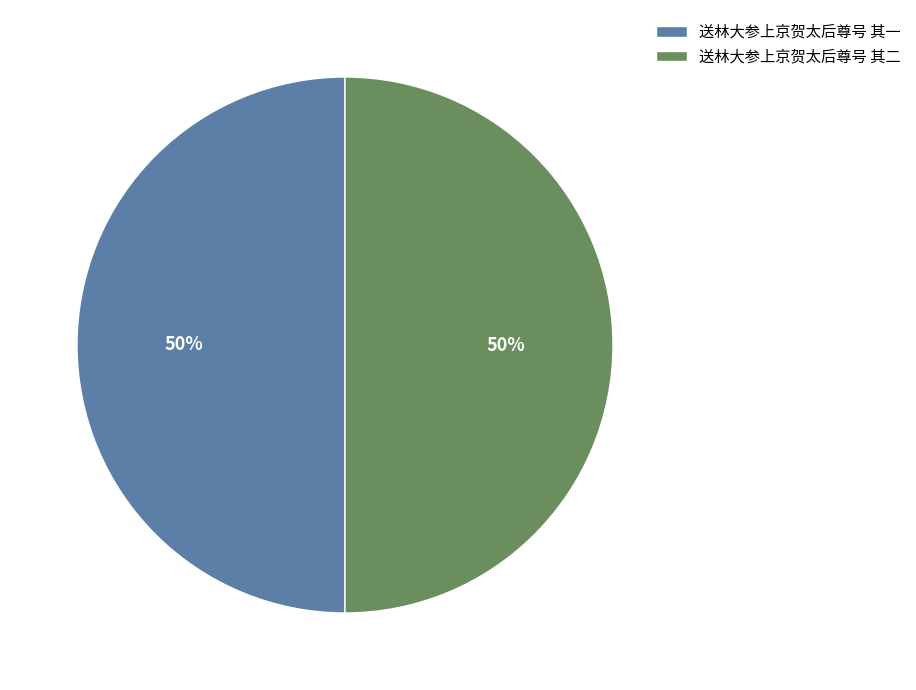

Is it true that 送林大参上京贺太后尊号 其一 is 50% of the pie?

True